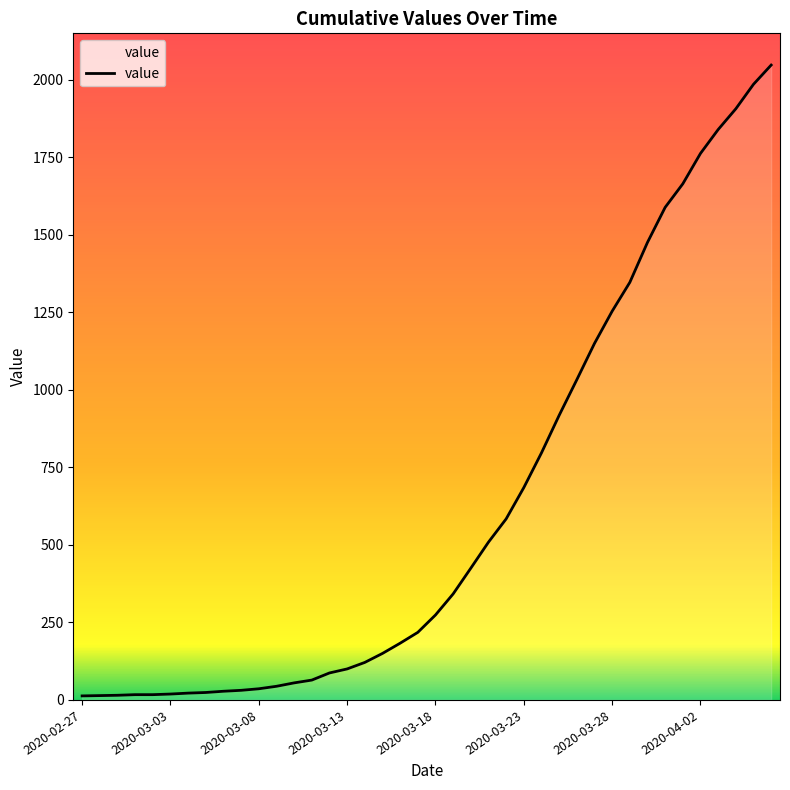

Between 2020-02-27 and 2020-03-03, which is larger?

2020-03-03